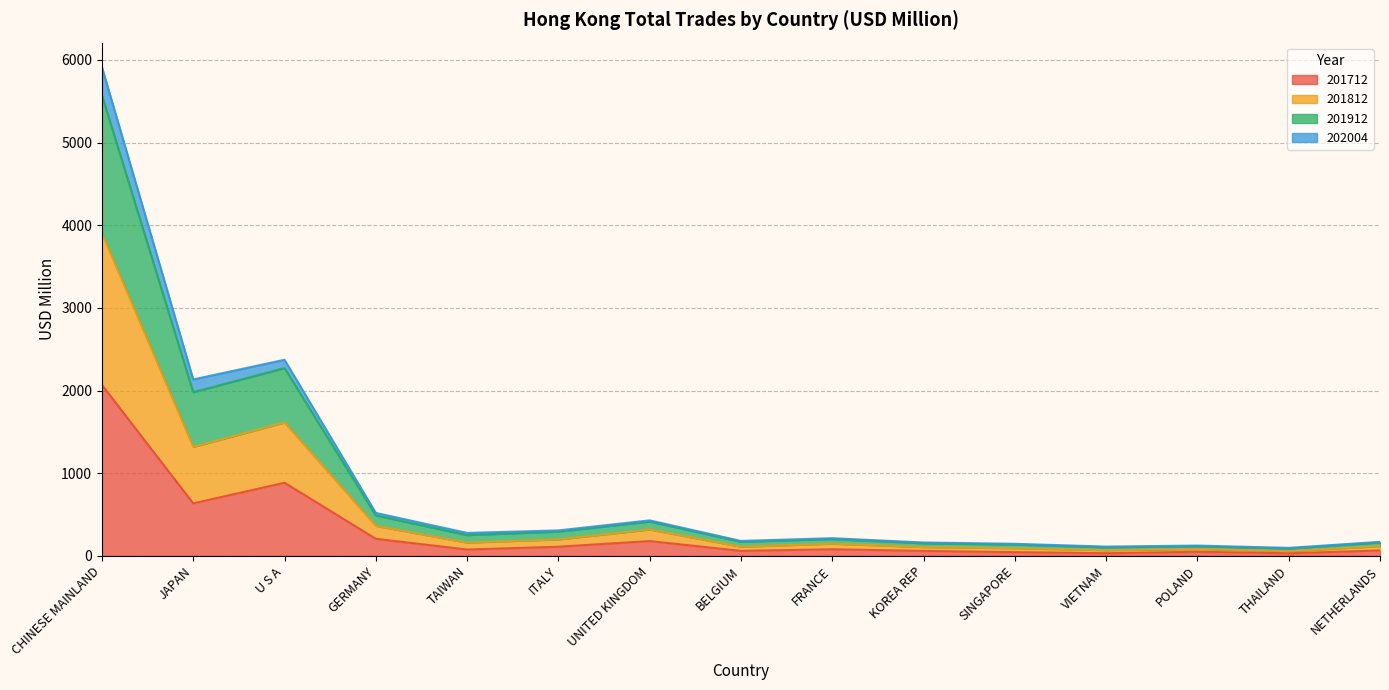

True or false: 201912 and 201812 intersect in this chart.

False